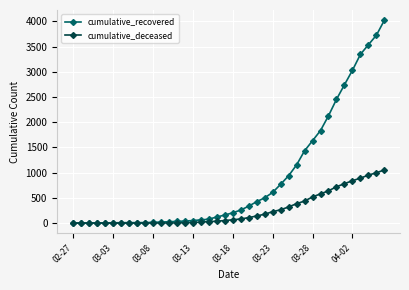

Does the chart have visible grid lines?

Yes